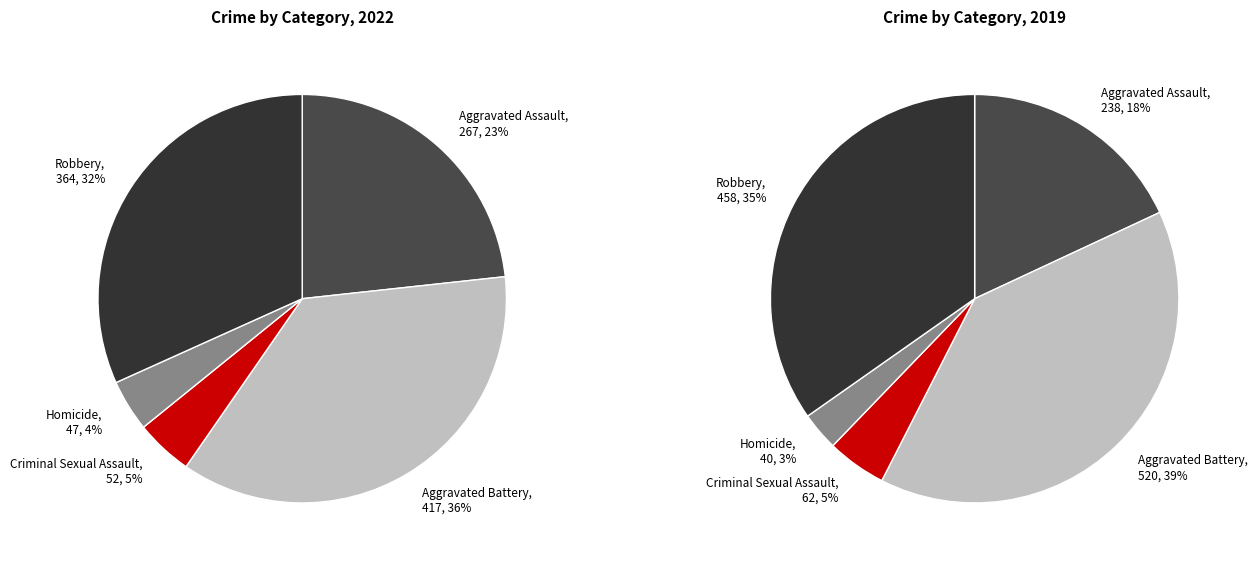

What portion of the pie excludes Aggravated Assault?

76.7%